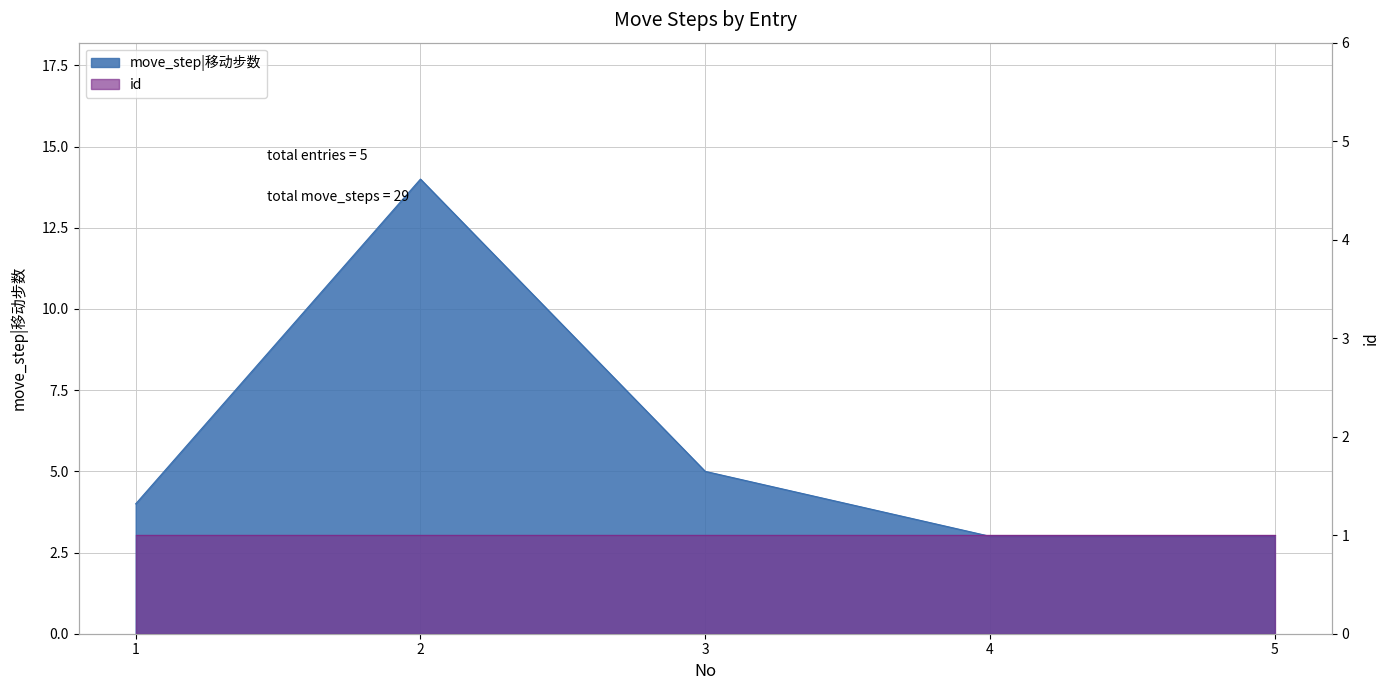

What is the greatest value displayed?

14